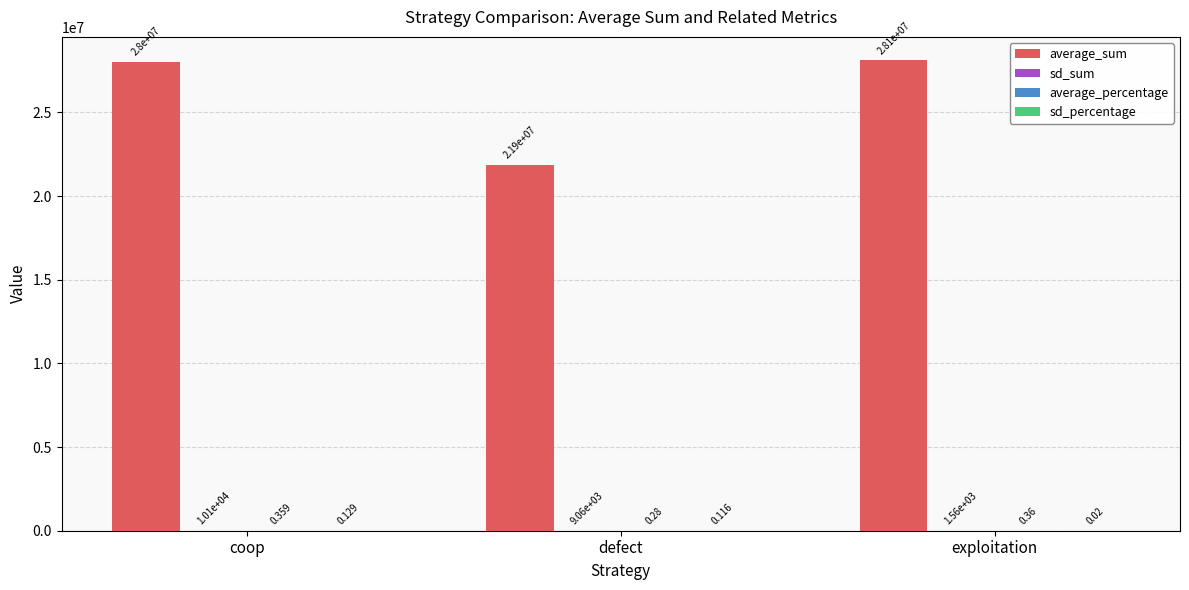

Which series has the largest range (max minus min)?

average_sum